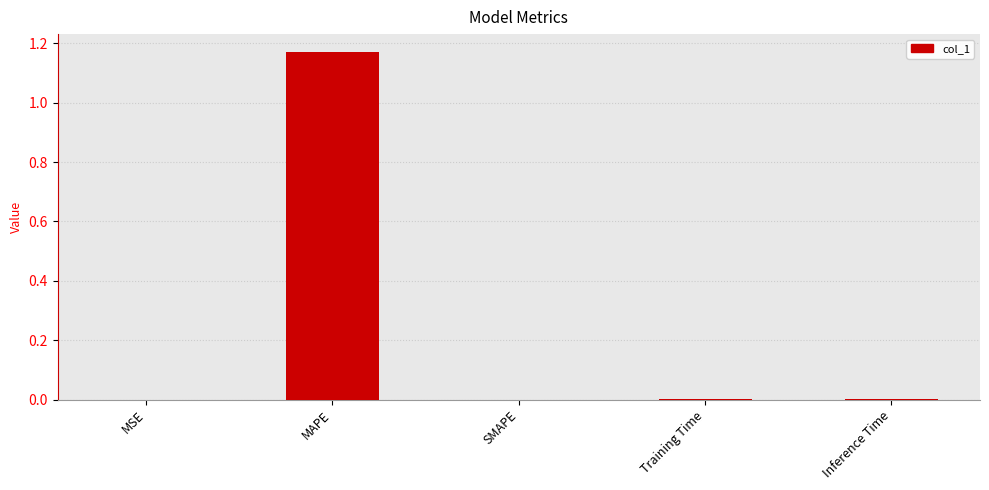

Between Training Time and MAPE, which is larger?

MAPE